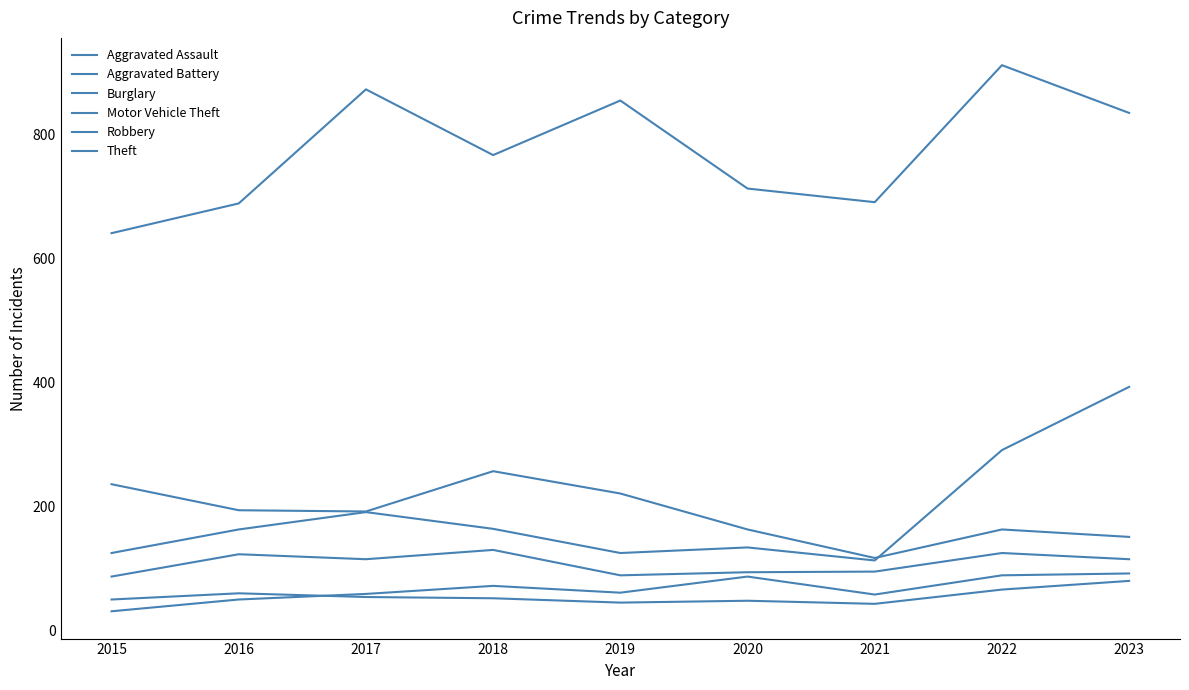

What is the spread (max minus min) of values at 2022?

846